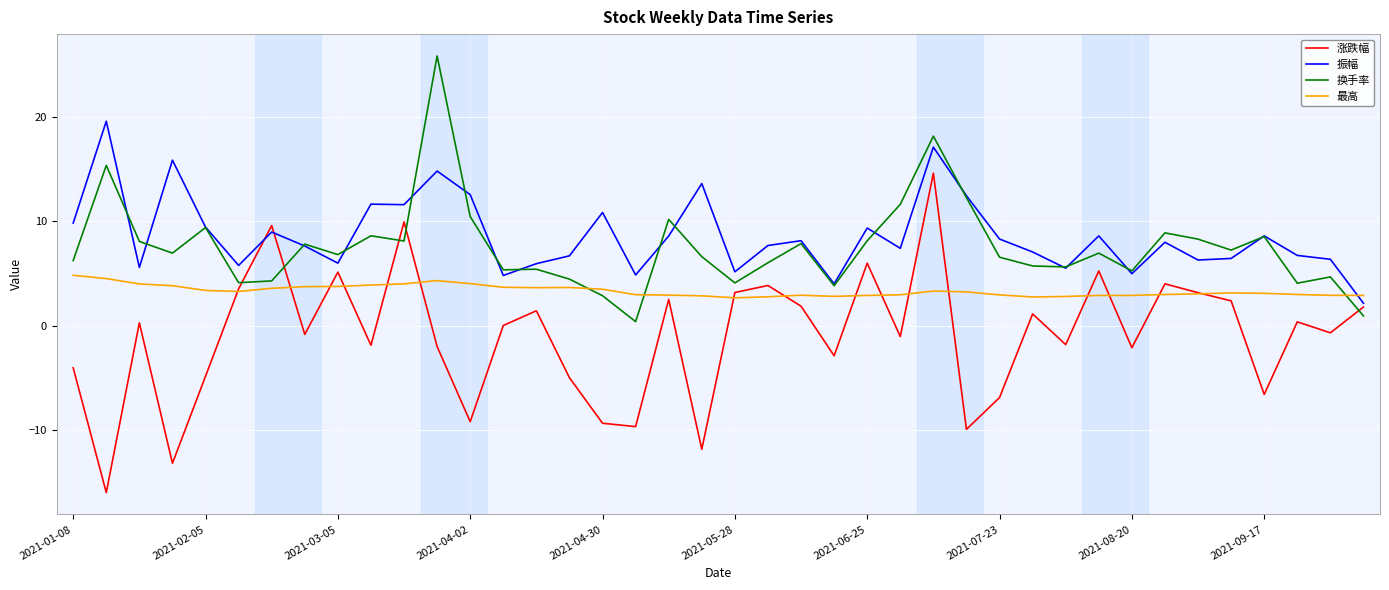

Which series ends up on top after the final intersection of 最高 and 换手率?

最高